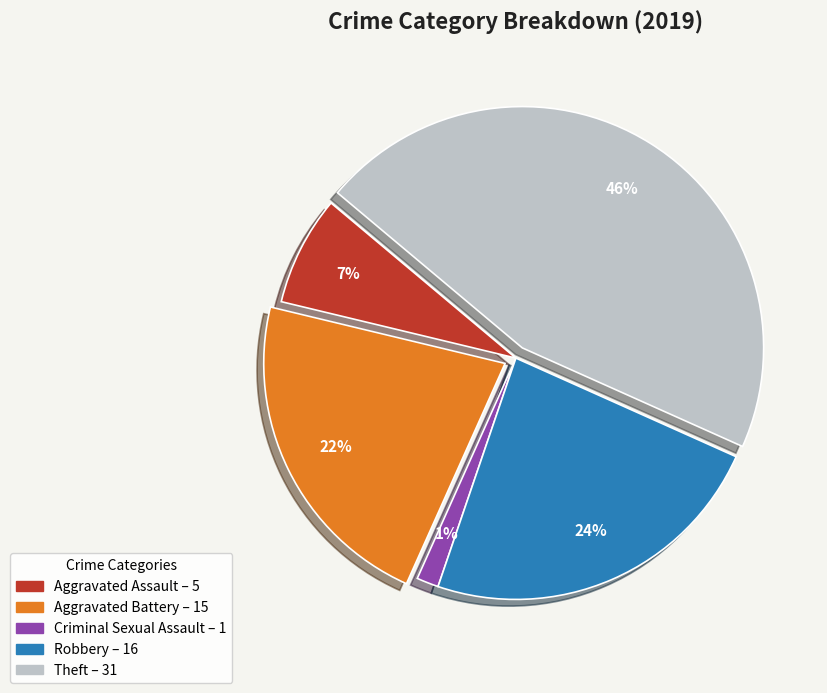

Count the number of slices in the pie.

5